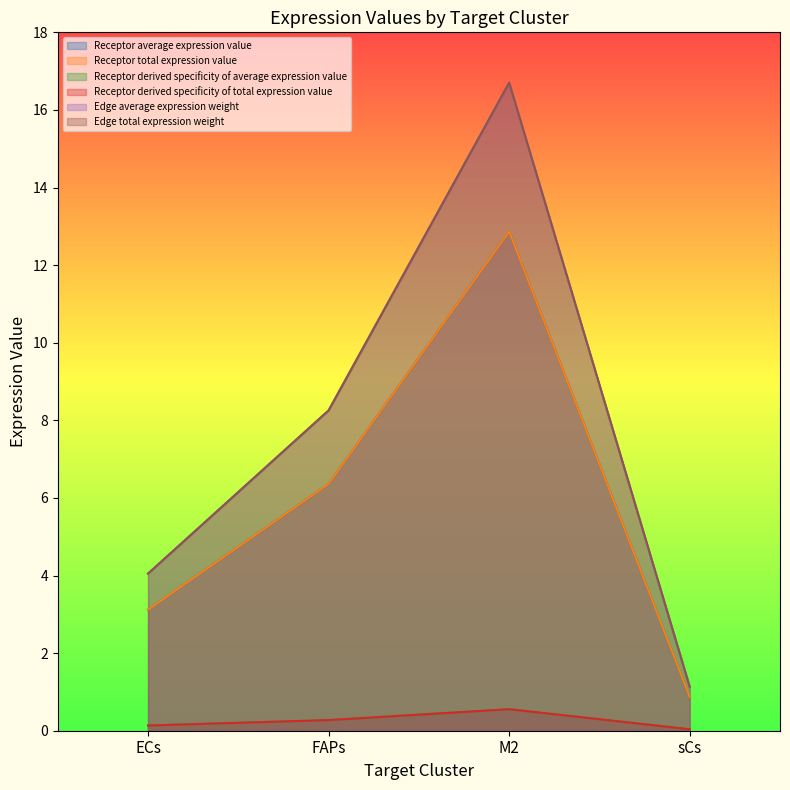

Reading left to right, what are all the values shown in this chart?

Receptor average expression value: ECs=0.1	FAPs=0.3	M2=0.6	sCs=0.0
Receptor total expression value: ECs=0.1	FAPs=0.3	M2=0.6	sCs=0.0
Receptor derived specificity of average expression value: ECs=3.1	FAPs=6.4	M2=12.9	sCs=0.9
Receptor derived specificity of total expression value: ECs=3.1	FAPs=6.4	M2=12.9	sCs=0.9
Edge average expression weight: ECs=4.1	FAPs=8.3	M2=16.7	sCs=1.1
Edge total expression weight: ECs=4.1	FAPs=8.3	M2=16.7	sCs=1.1